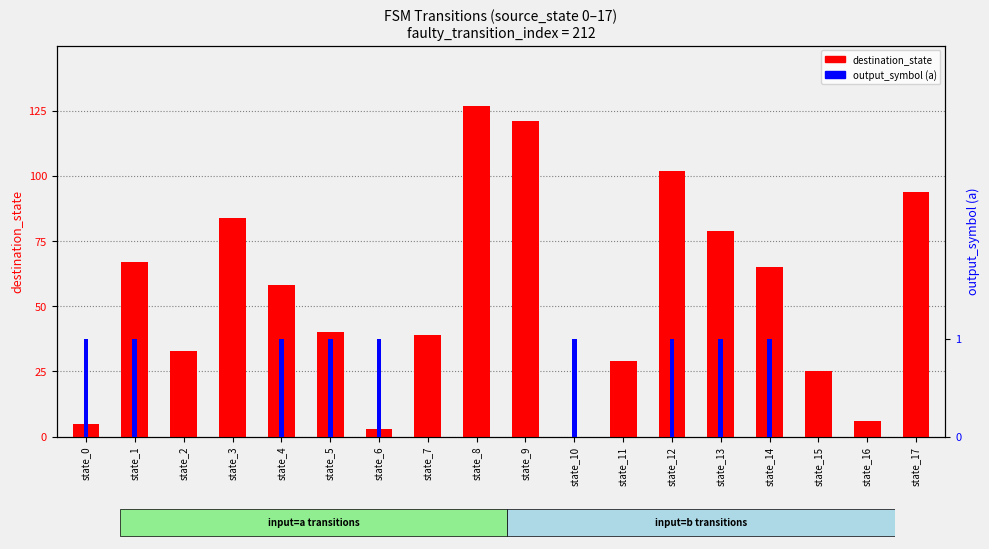

Which category has the lowest value in the destination_state series?

state_10